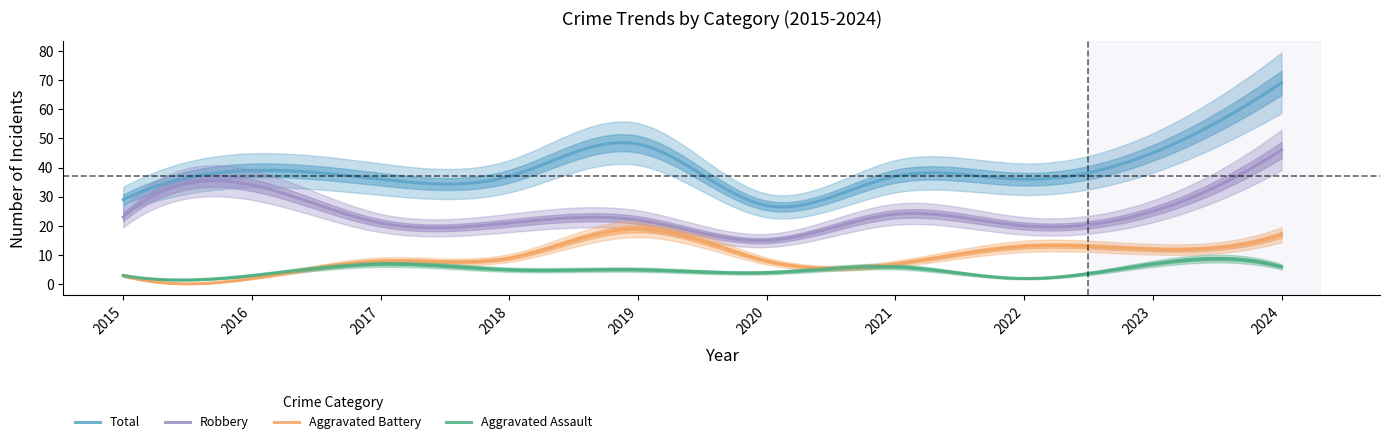

Which category has the lowest value in the Robbery series?

2020